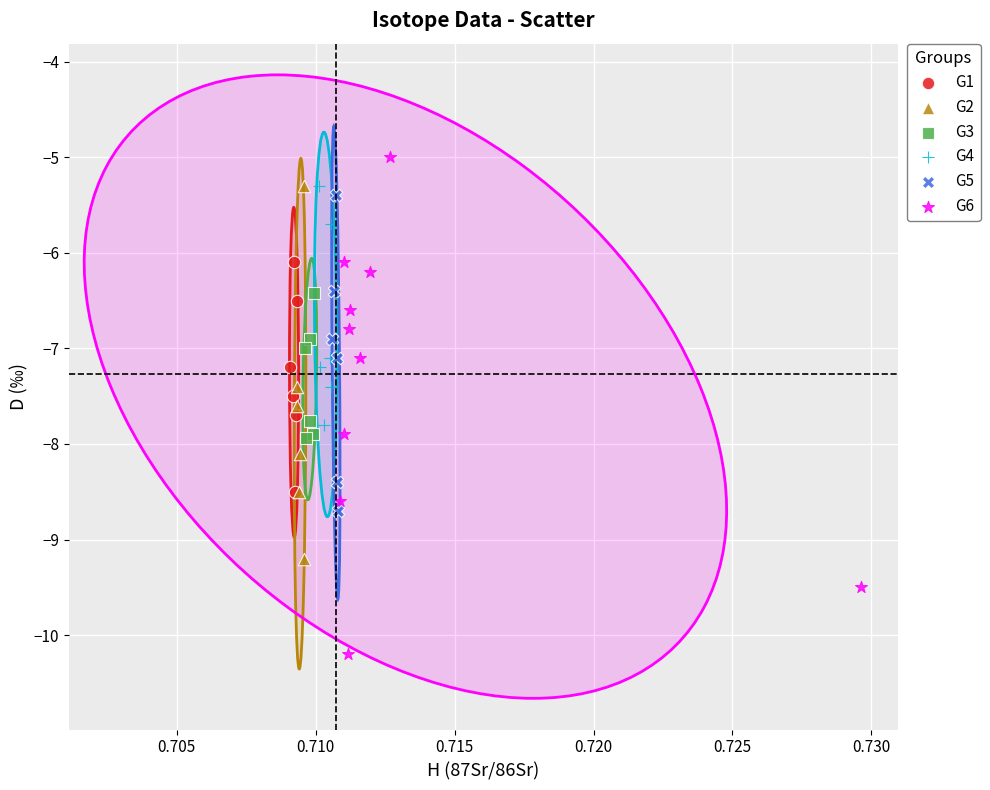

Which series contains the highest Y value?

G6